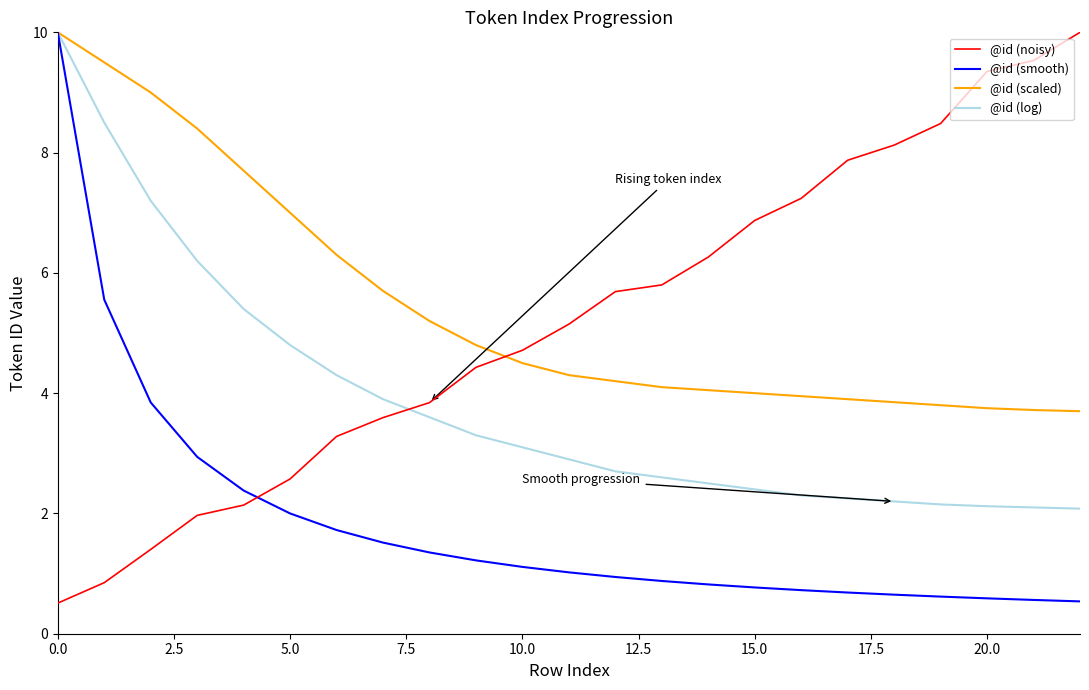

How many intersections are there between @id (noisy) and @id (smooth)?

1